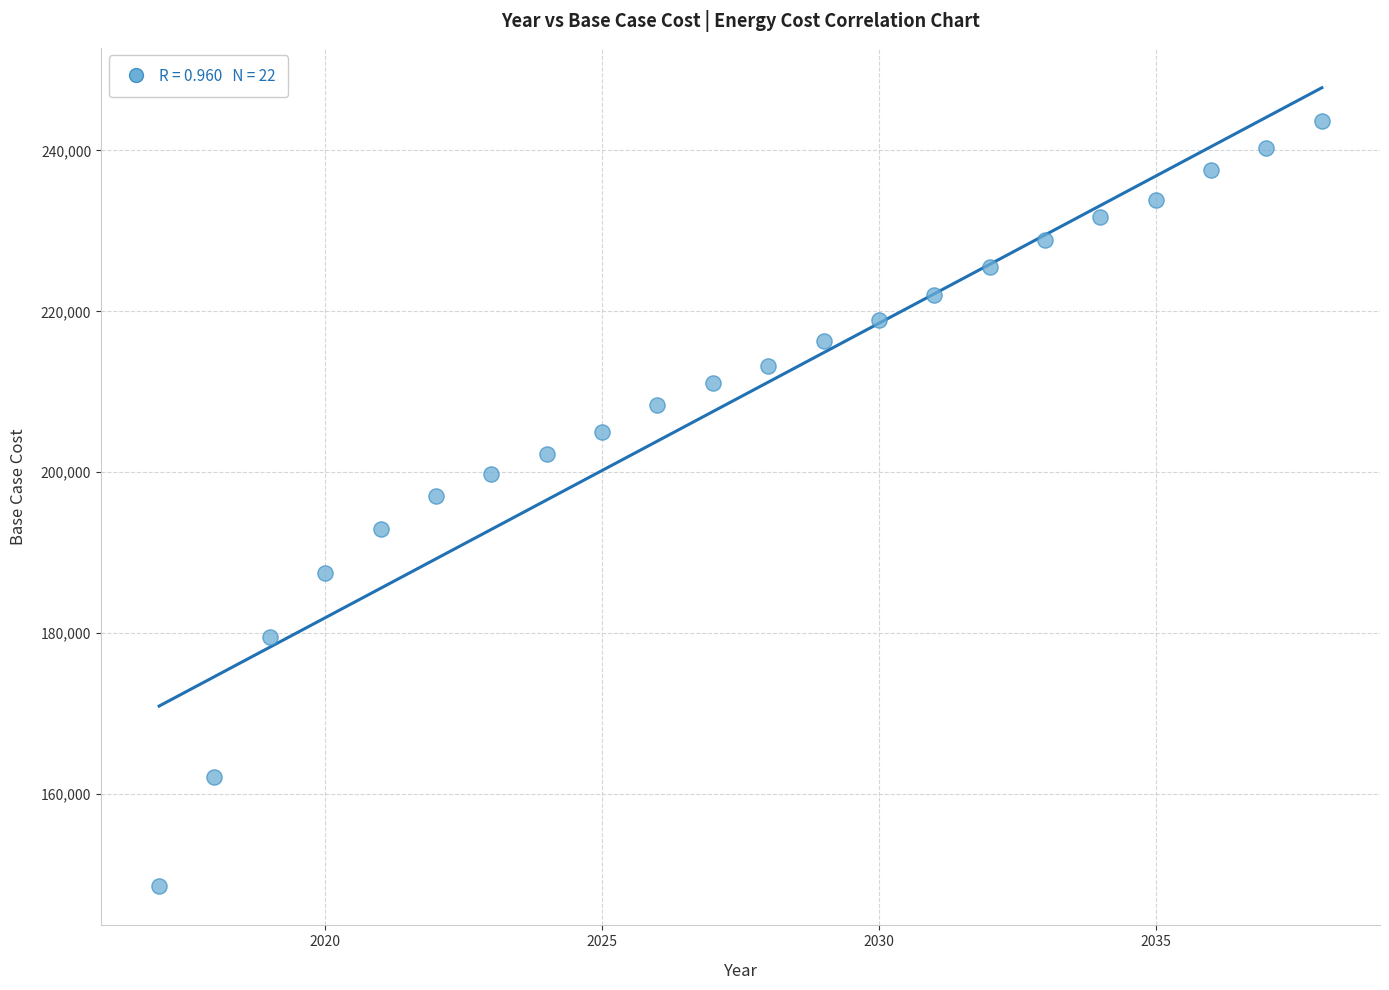

What is the range of X values (max minus min)?

21.0